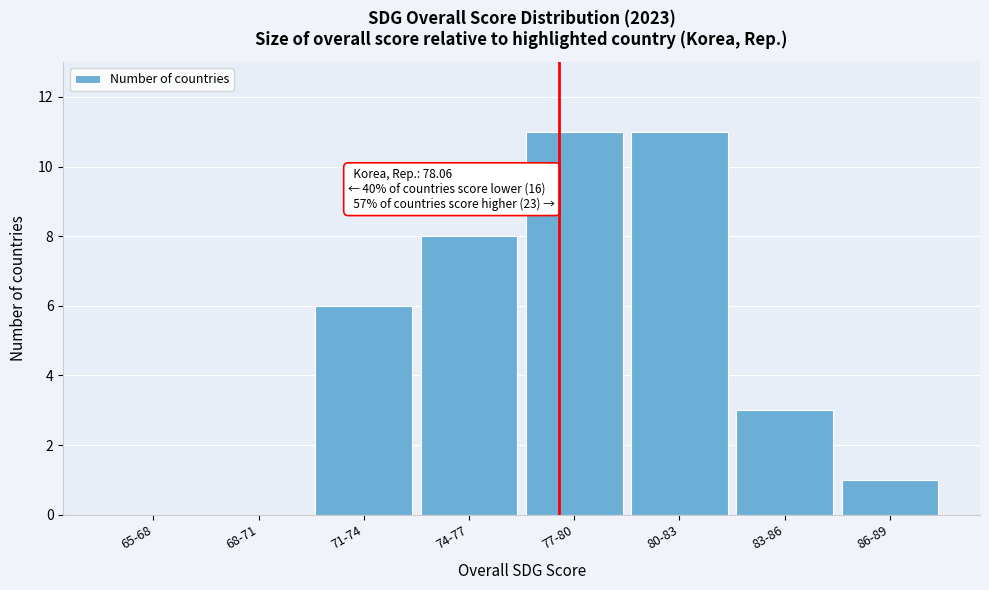

Reading left to right, transcribe all the data shown in this chart.

65-68=0	68-71=0	71-74=6	74-77=8	77-80=11	80-83=11	83-86=3	86-89=1